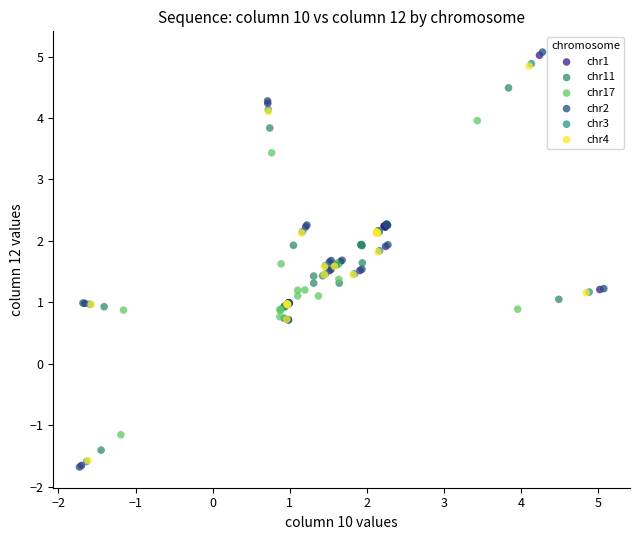

Which series has the widest spread of Y values?

chr2